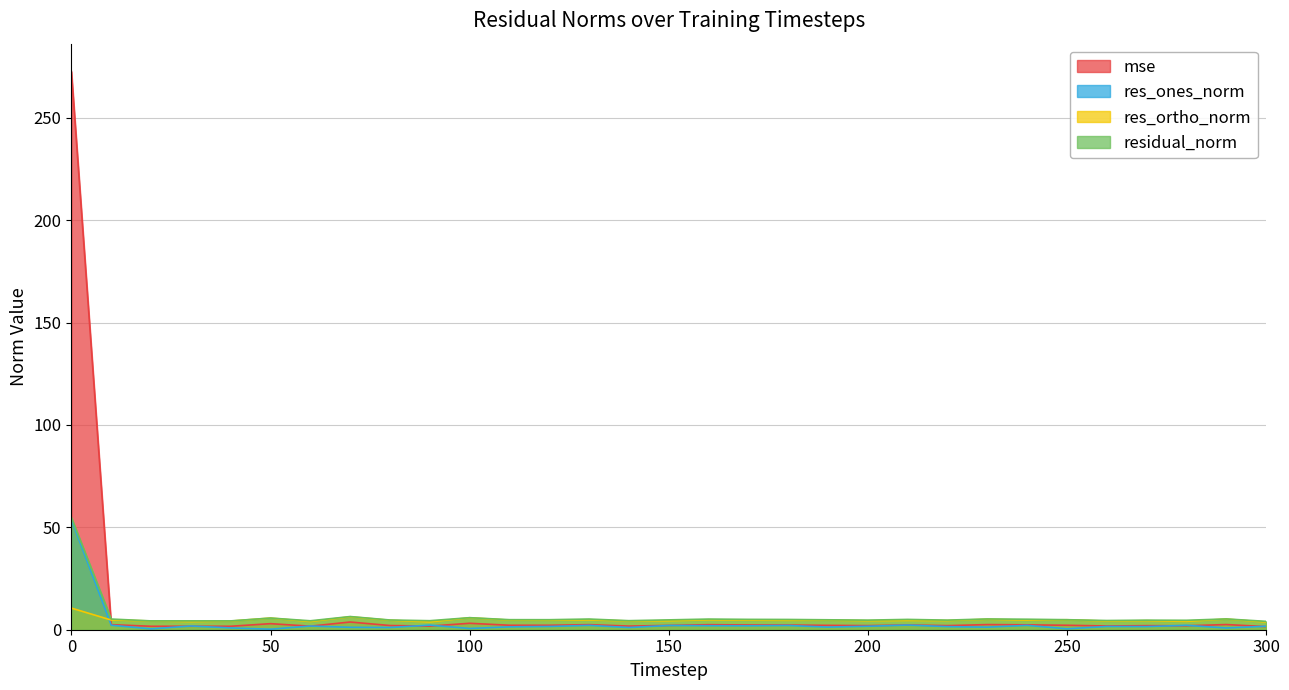

How many intersections are there between residual_norm and mse?

1